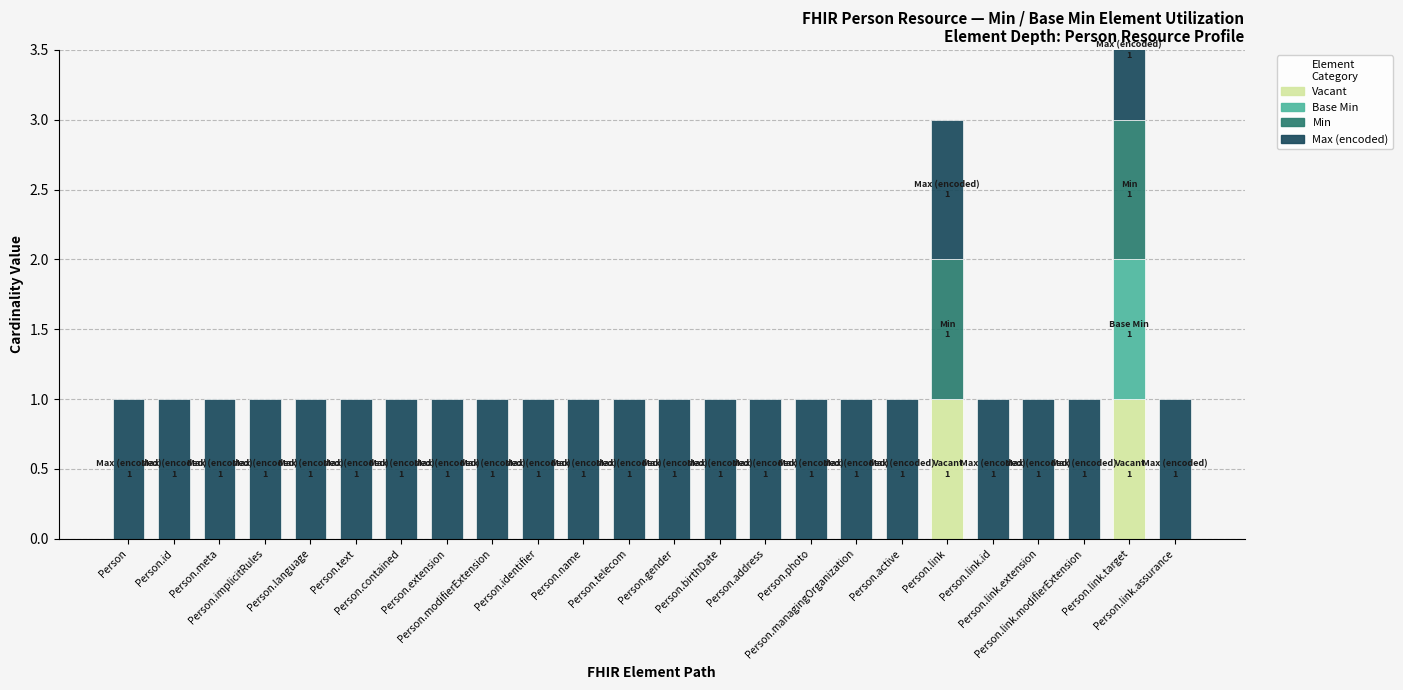

What is the difference between the highest and lowest values at Person.telecom?

1